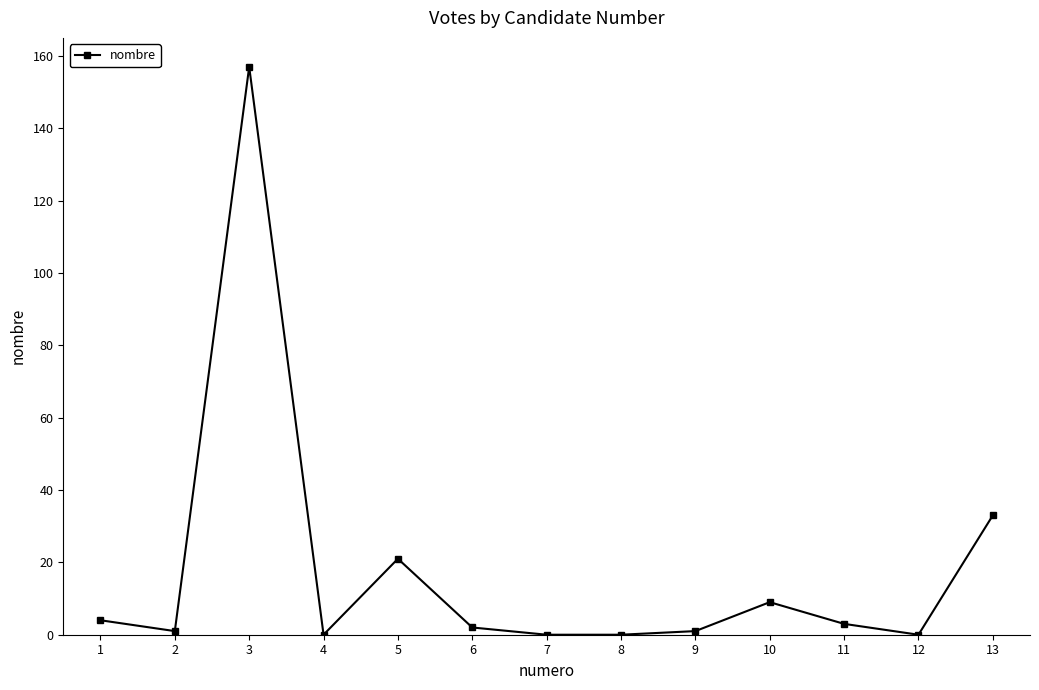

The chart shows a value of -68 at 4. True or false?

False